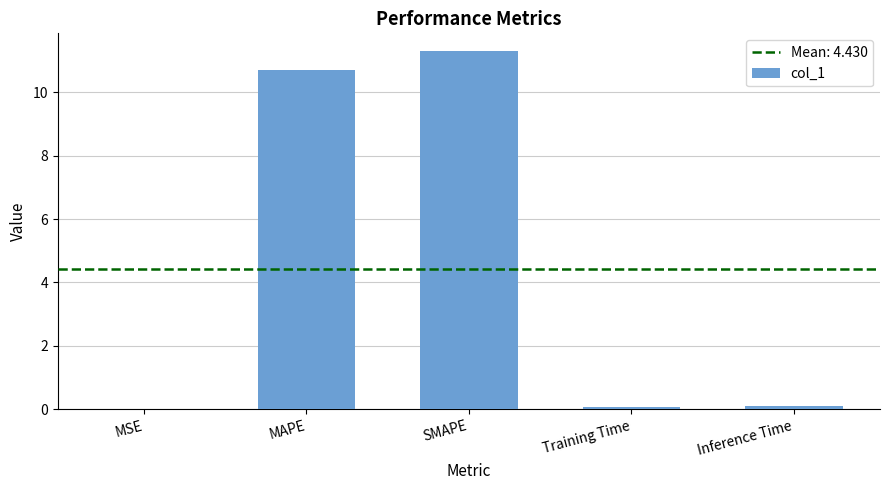

Which category has the highest value across all series?

SMAPE